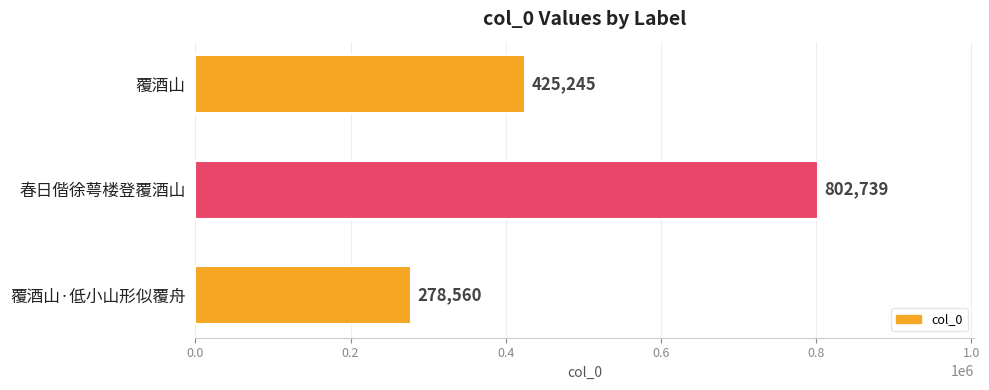

Rank the categories by value from highest to lowest.

春日偕徐萼楼登覆酒山, 覆酒山, 覆酒山·低小山形似覆舟